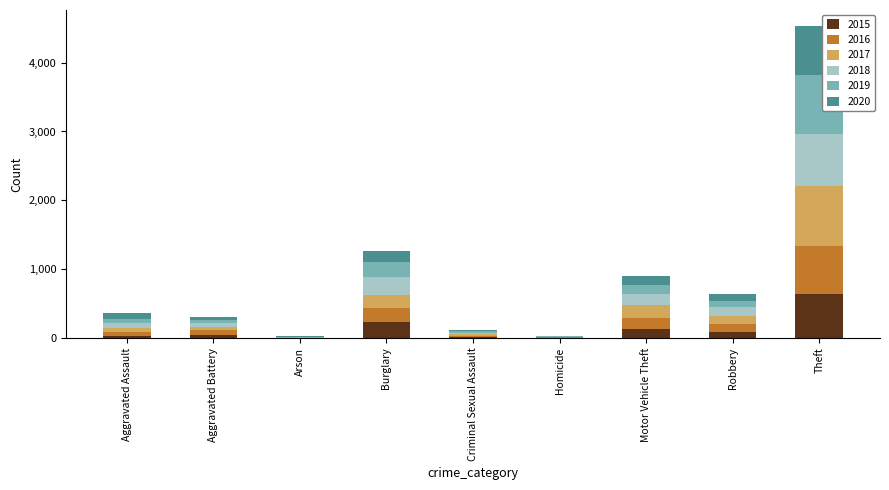

At which label does 2015 reach its peak?

Theft